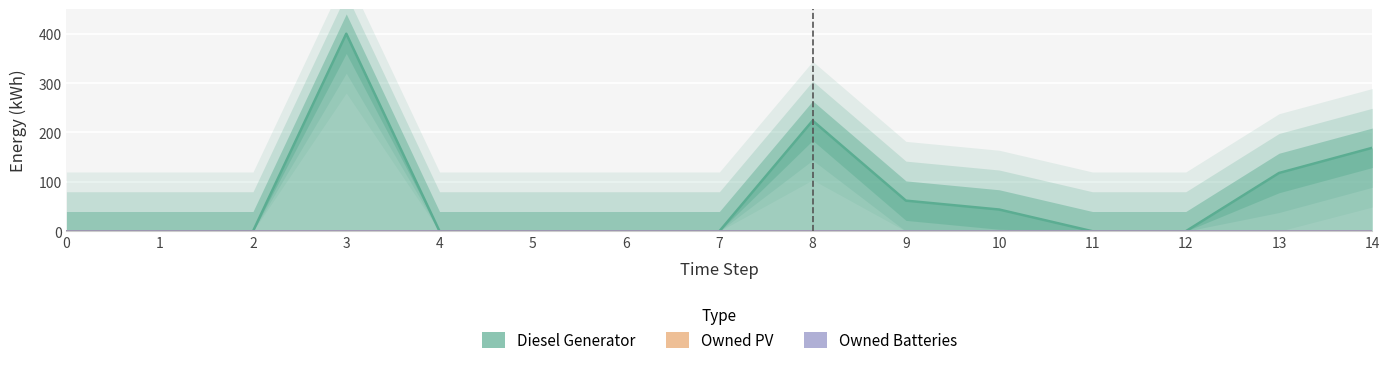

True or false: Owned PV has more than 2 points higher than both neighbors.

False